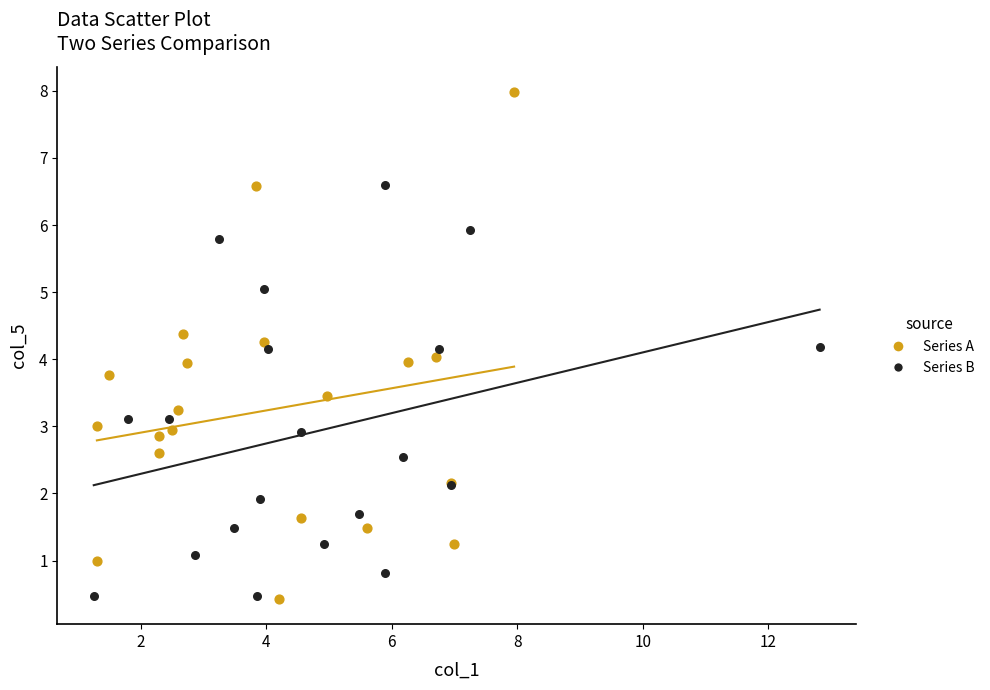

Which series has the largest Y range (max minus min)?

Series A